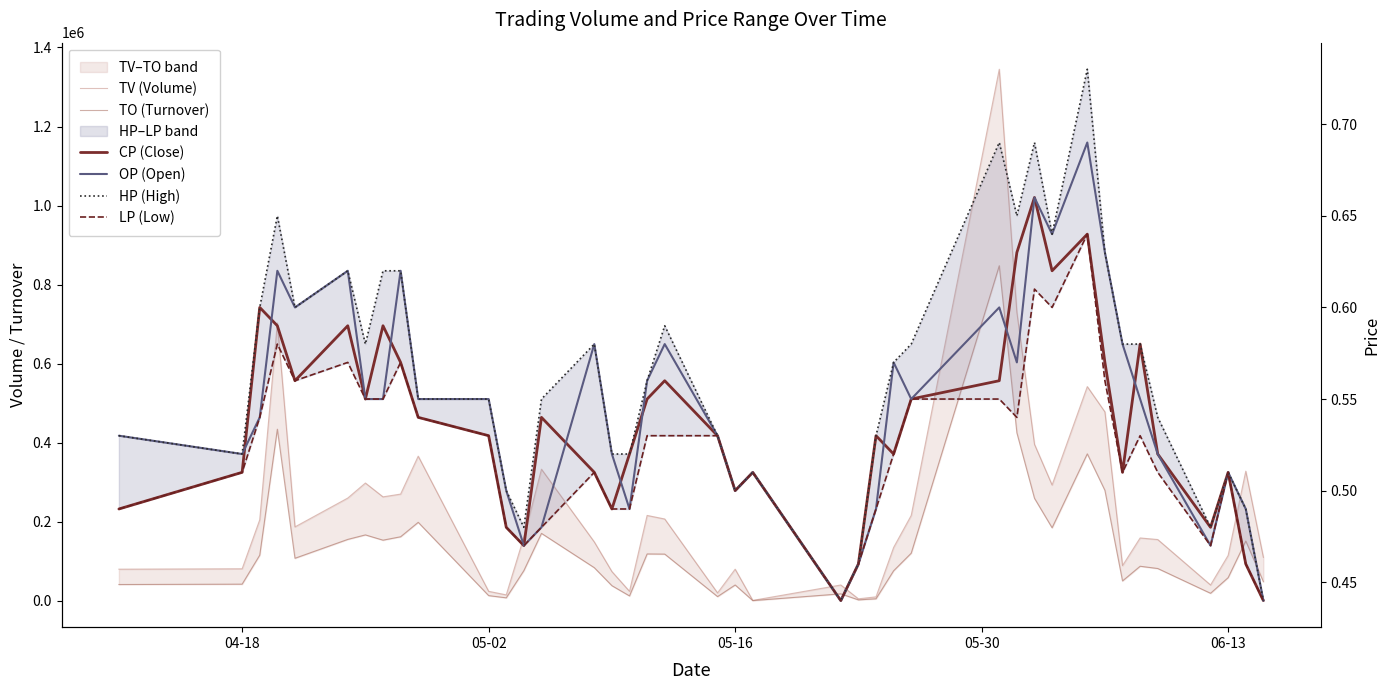

How many lines are shown in the chart?

6